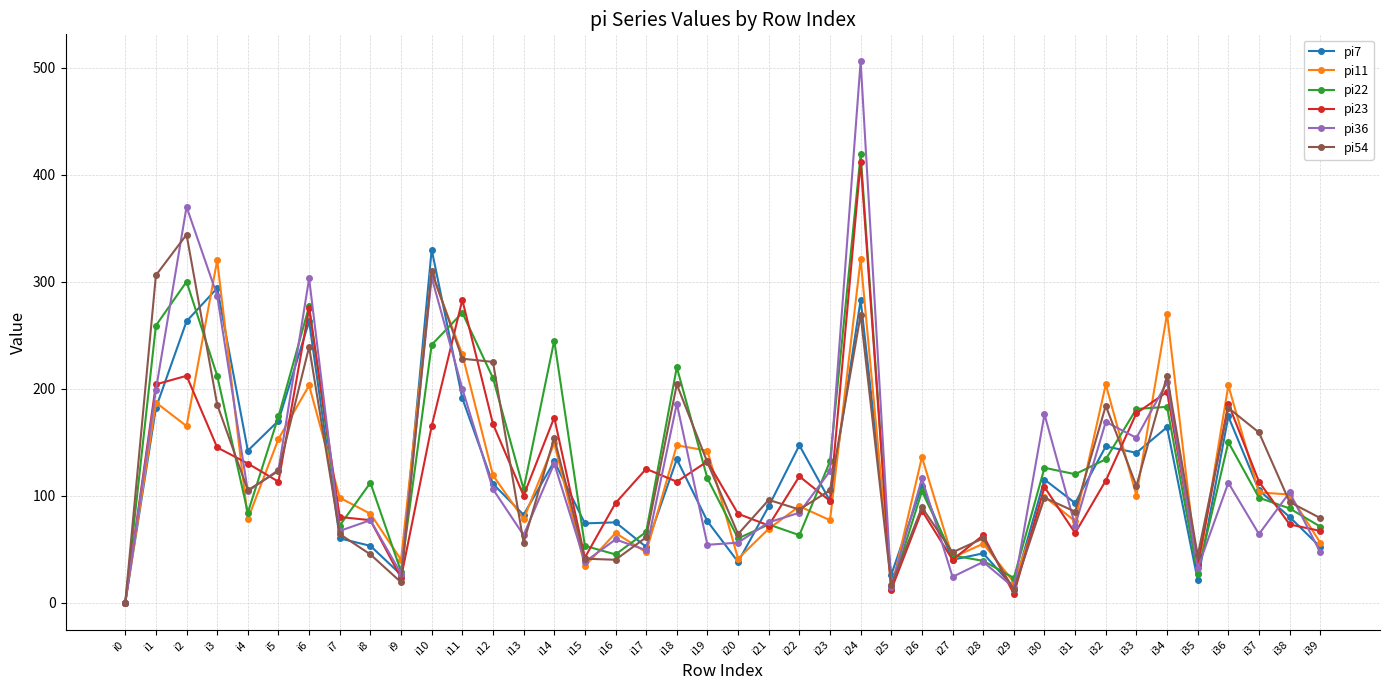

Is this an area chart (filled region under the line)?

No